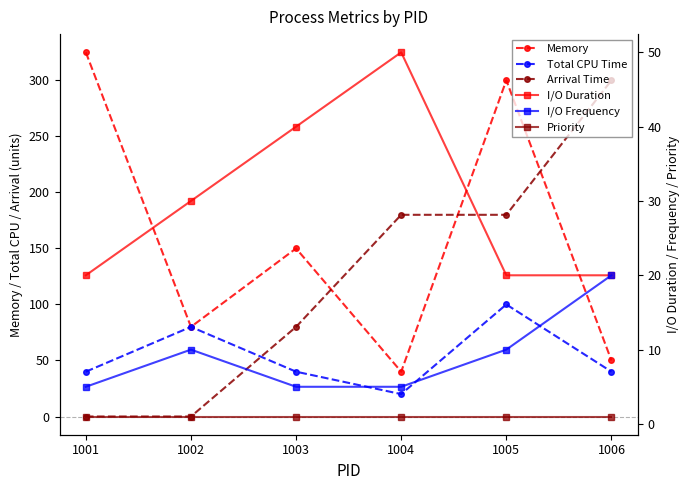

The Arrival Time series shows 84 at 1005. True or false?

False